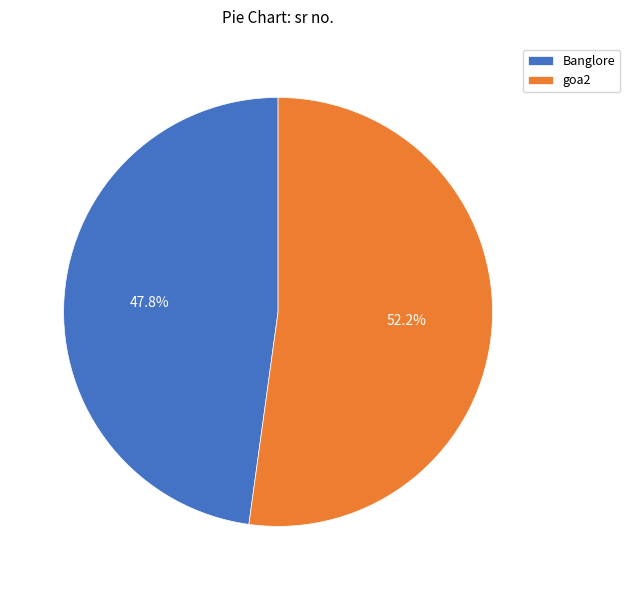

Which category has the biggest portion of the pie?

goa2